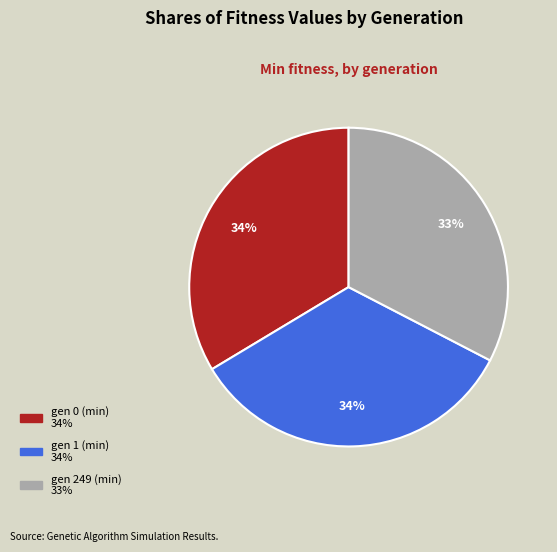

Is the sum of gen 1 (min) and gen 0 (min) greater than half?

Yes